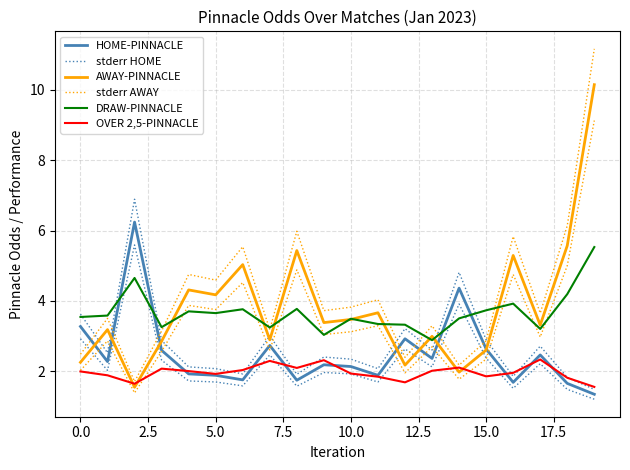

How many values in the DRAW-PINNACLE series are below 3?

1